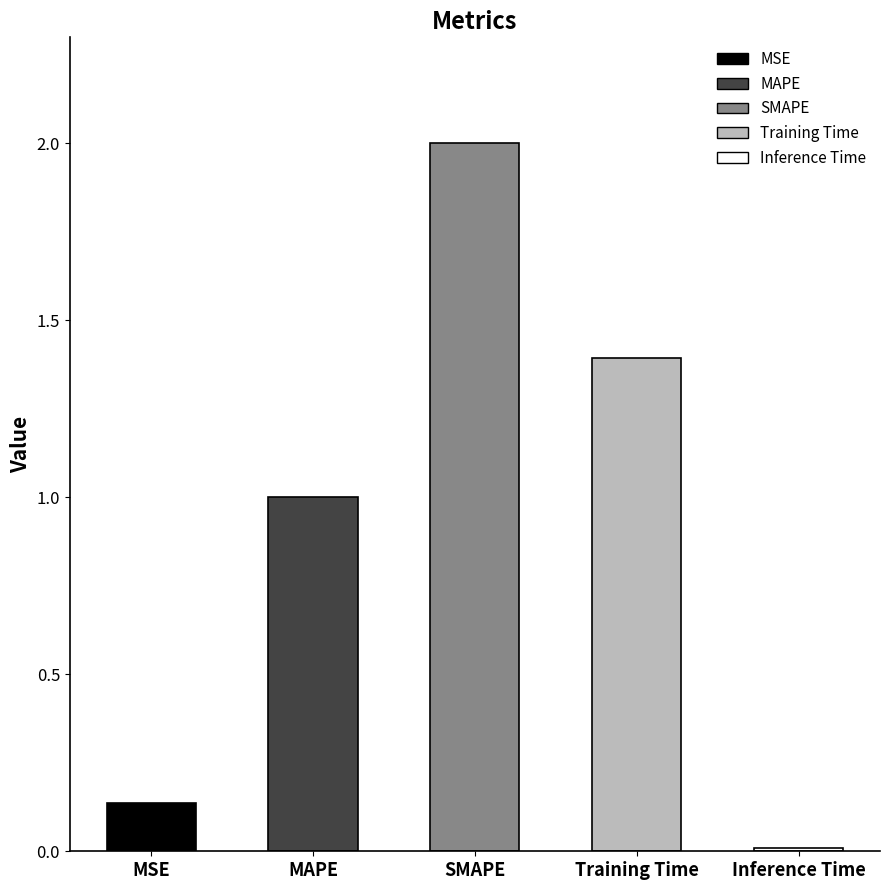

Rank the categories by value from lowest to highest.

Inference Time, MSE, MAPE, Training Time, SMAPE